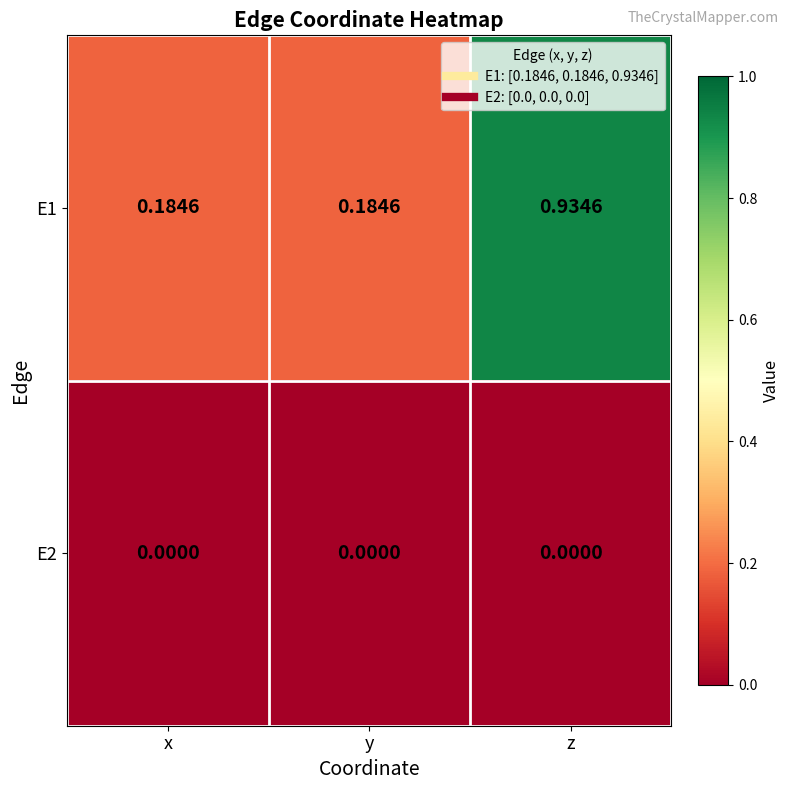

At how many categories does at least one series exceed 0?

3